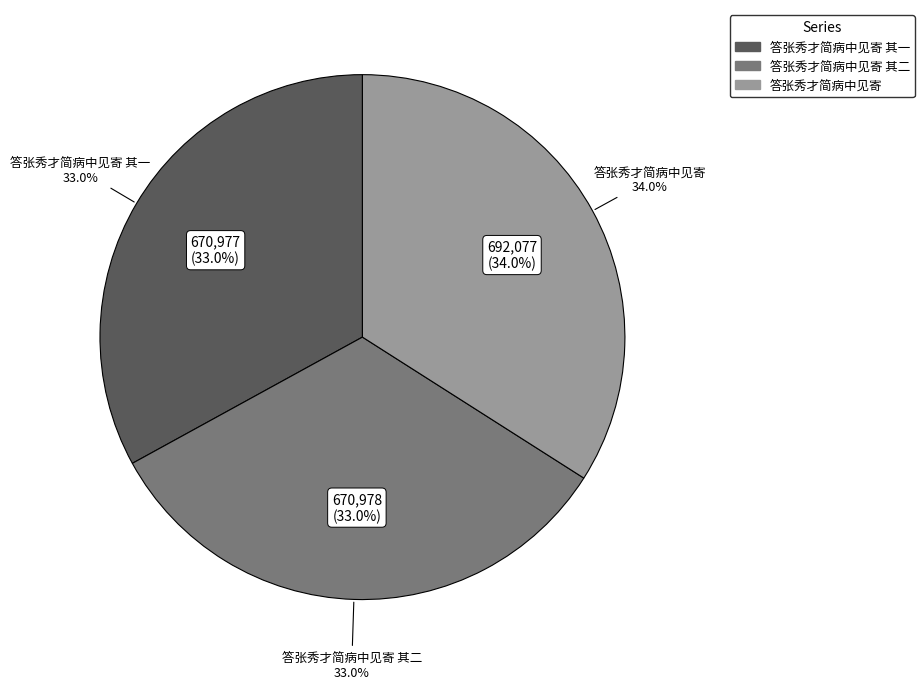

Is 答张秀才简病中见寄 the majority of the pie?

No